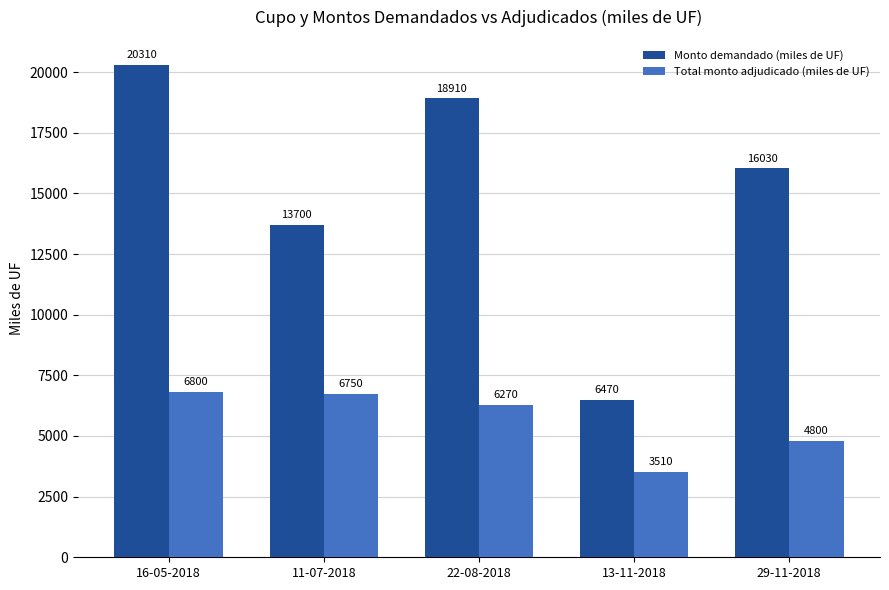

What is the maximum value for Monto demandado (miles de UF)?

20310